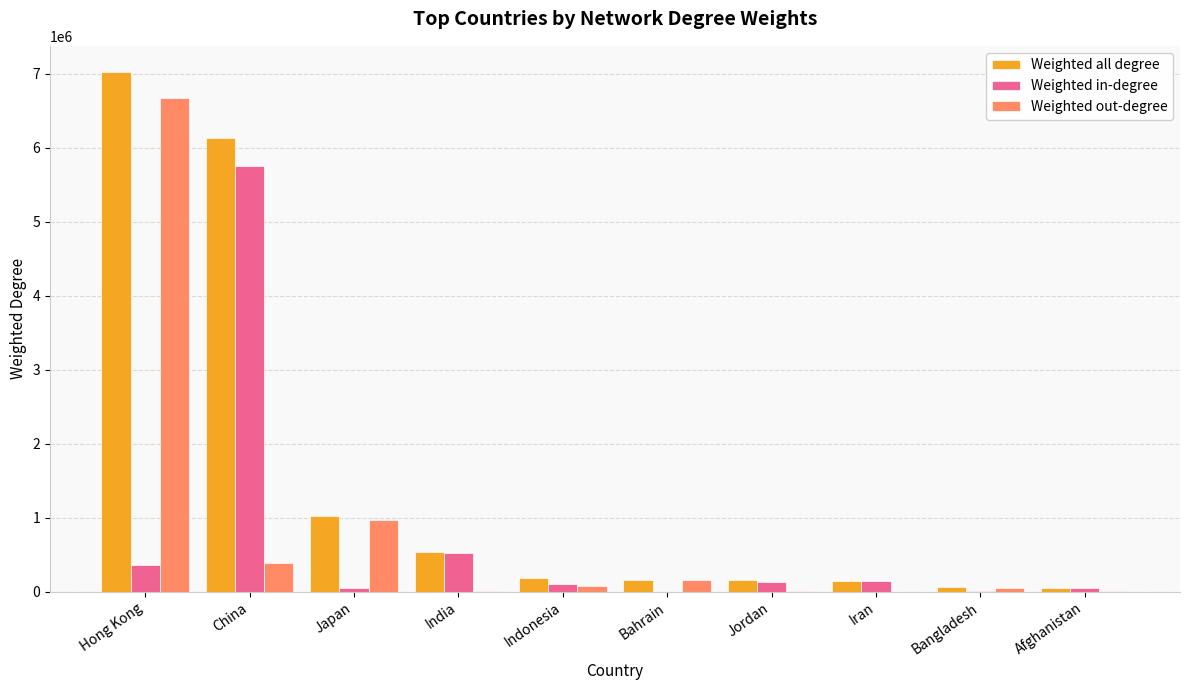

True or false: Weighted in-degree has a value of 30 at Bahrain.

True